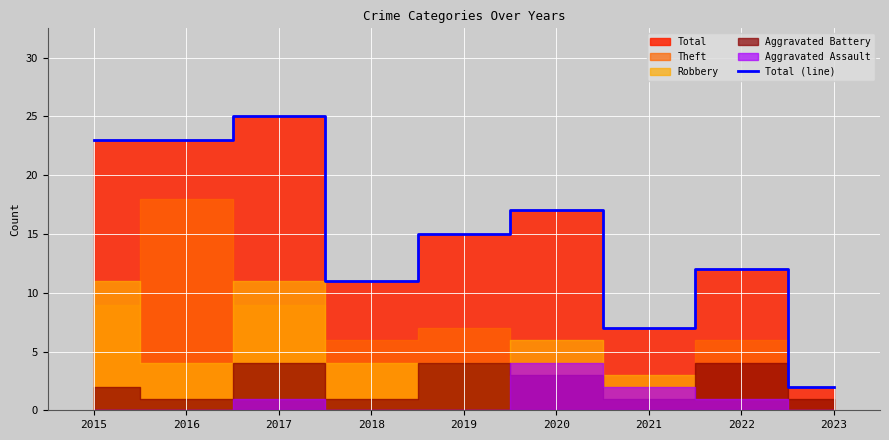

Reading left to right, what are all the values shown in this chart?

2015=23	2016=23	2017=25	2018=11	2019=15	2020=17	2021=7	2022=12	2023=2